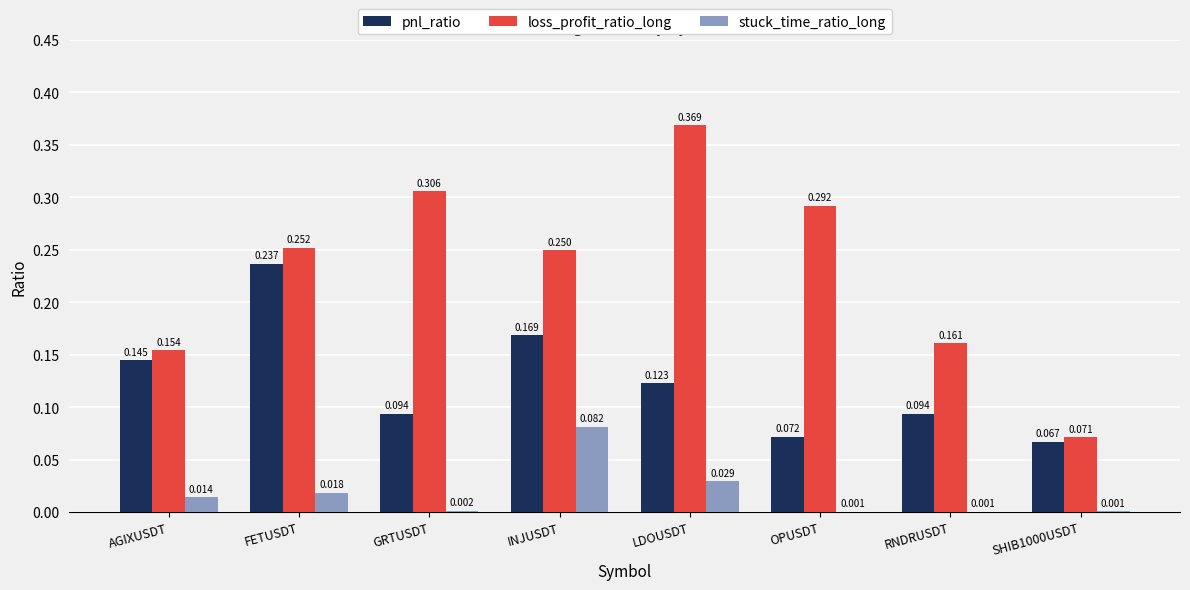

Which category has the highest value in the loss_profit_ratio_long series?

LDOUSDT